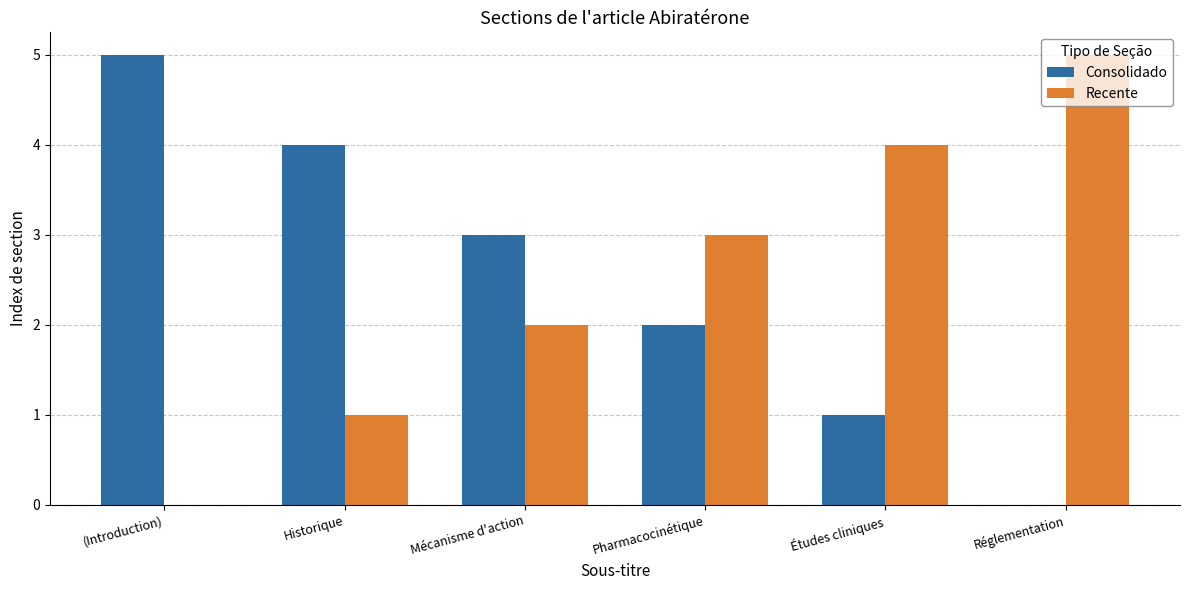

How many positive values does the Recente series have?

5